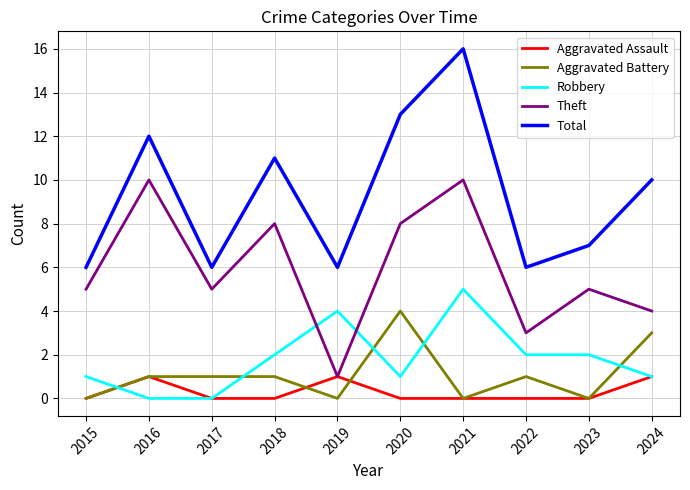

At which category does the chart reach its peak across all series?

2021